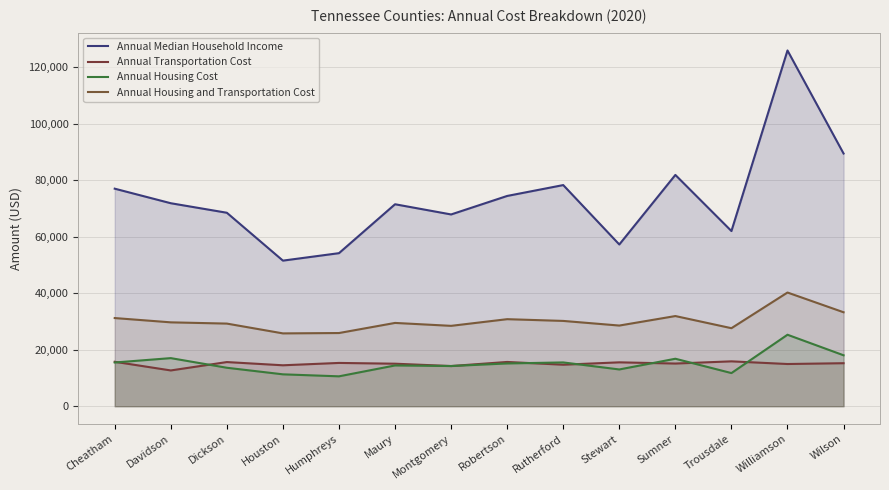

Is it true that Annual Transportation Cost equals 14695 at Rutherford?

True